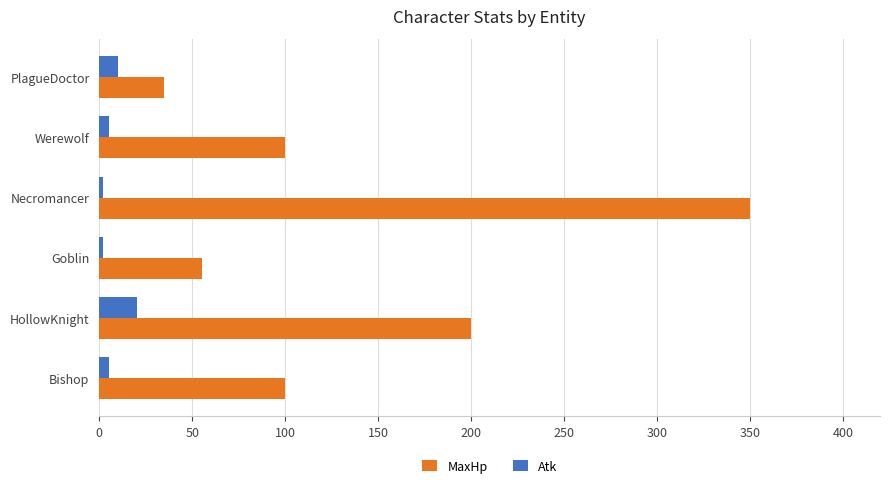

How many Atk values are between 2 and 10?

5